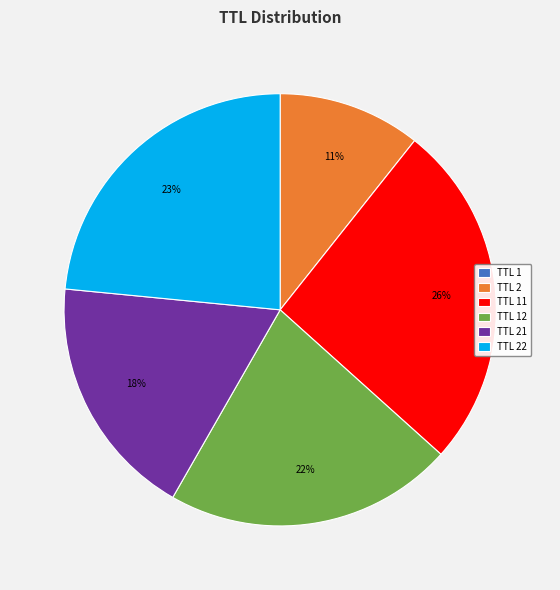

Is TTL 2 the majority of the pie?

No